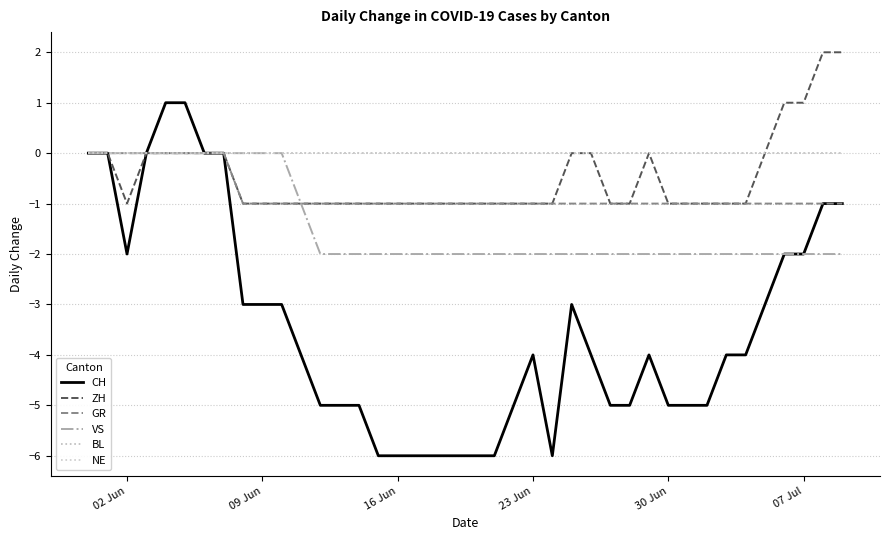

Does the chart display data point markers on the line(s)?

No